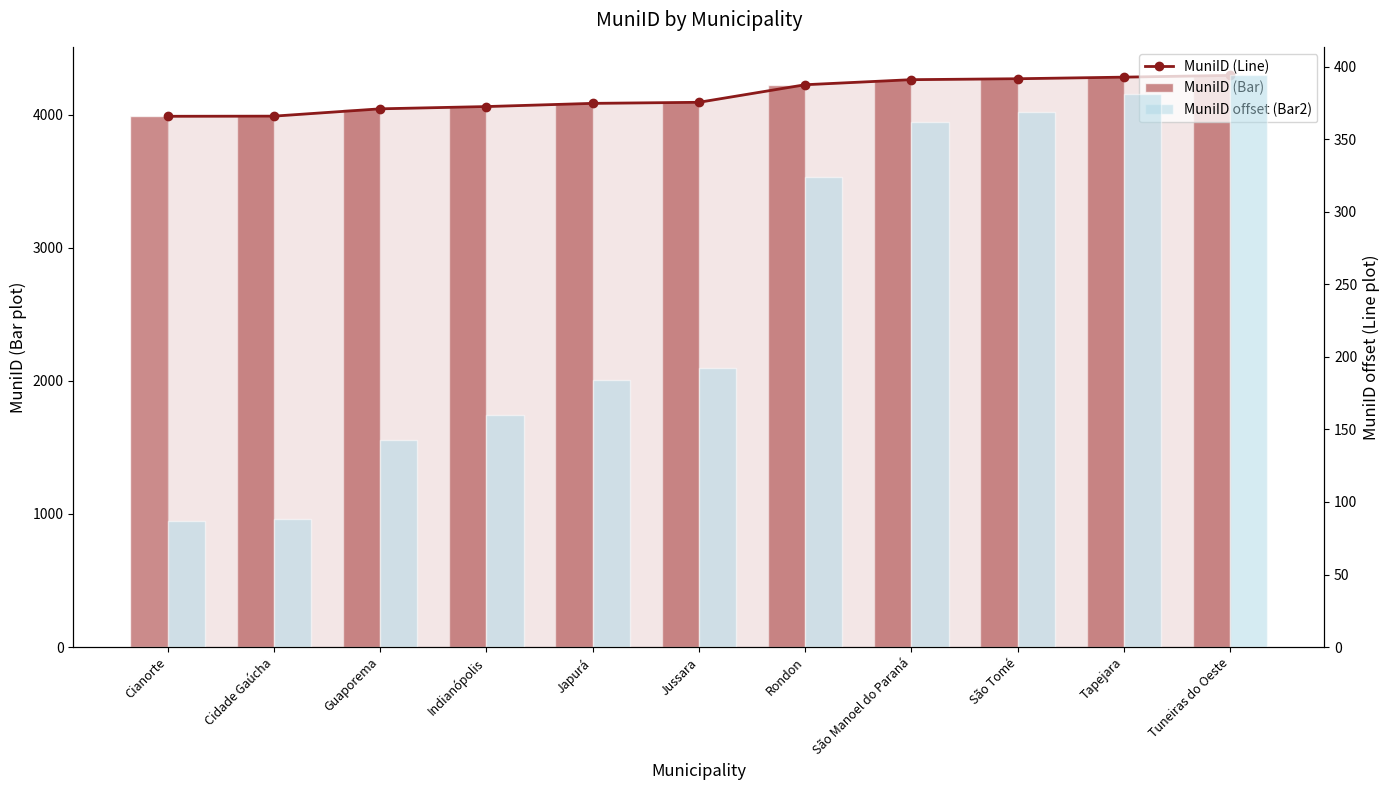

What is the total value across all series at Japurá?

8352